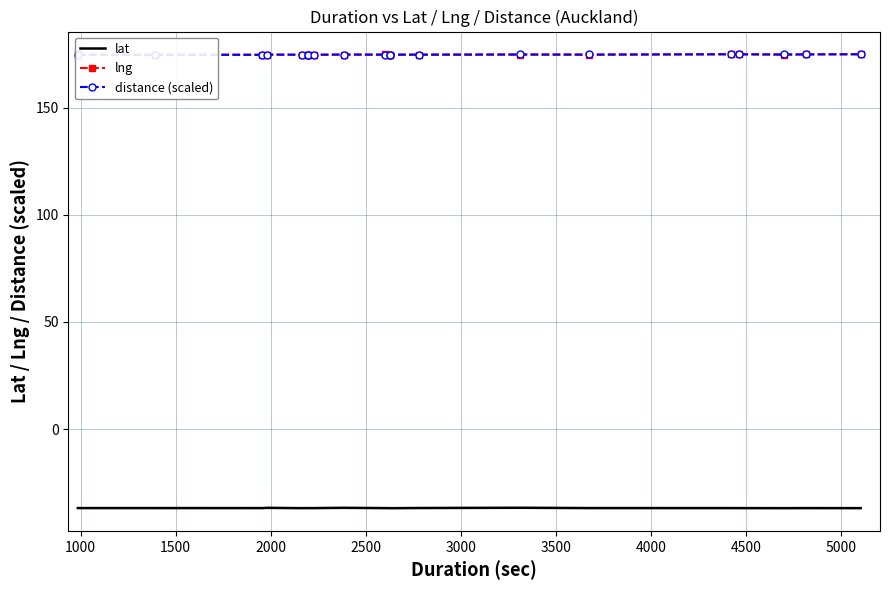

What is the average value of the lat series?

-36.9